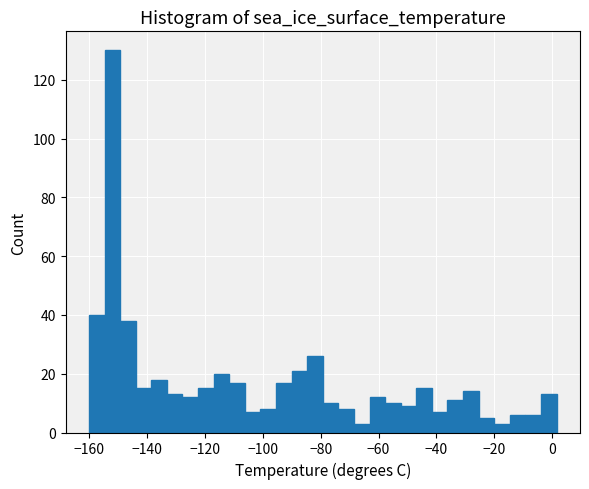

Read against the x-axis, roughly where is the centre of the tallest bar?

-152